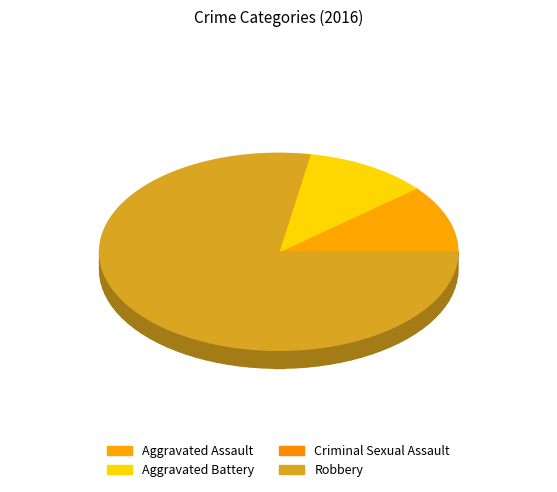

How many slices are in this pie chart?

4